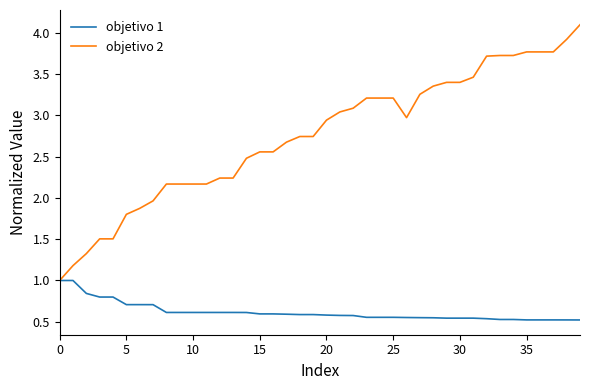

Which series has the largest total across all categories?

objetivo 2